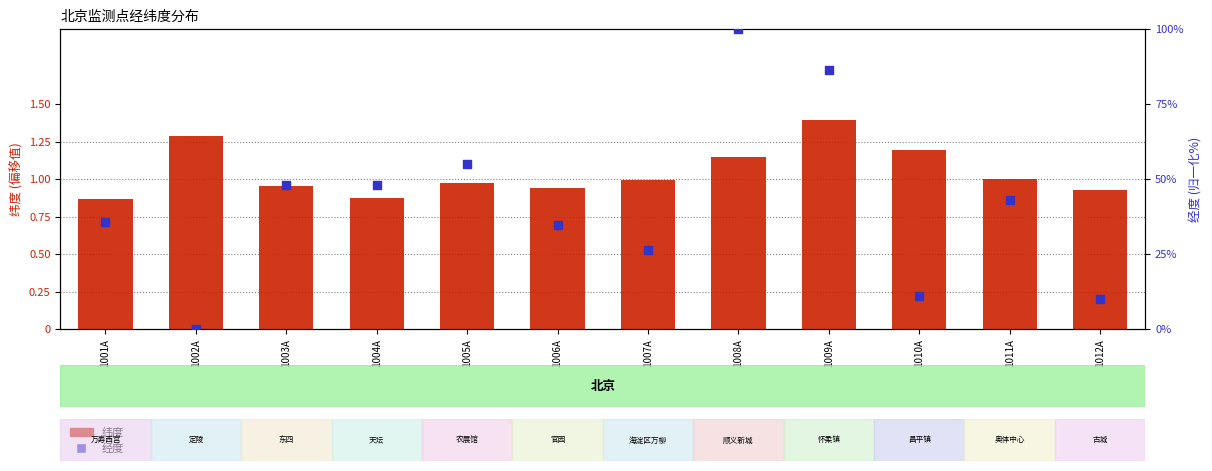

At which category is the sum across all series the highest?

1008A